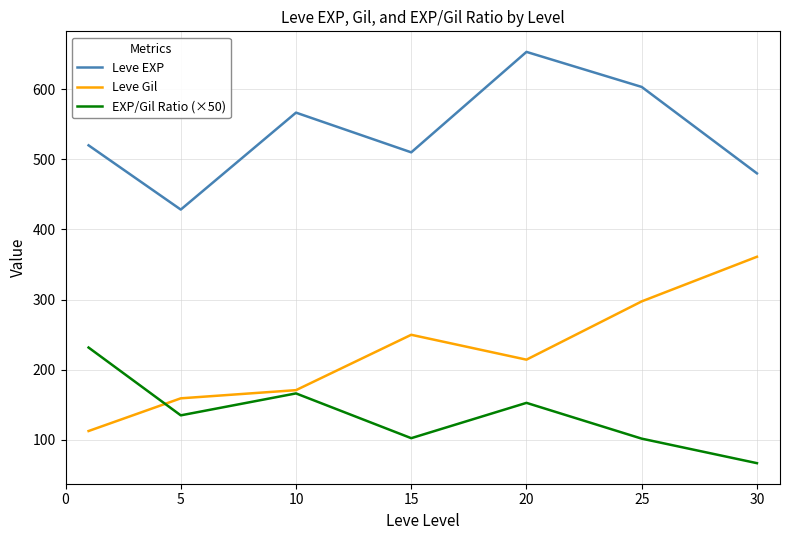

What is the smallest value displayed?

66.5